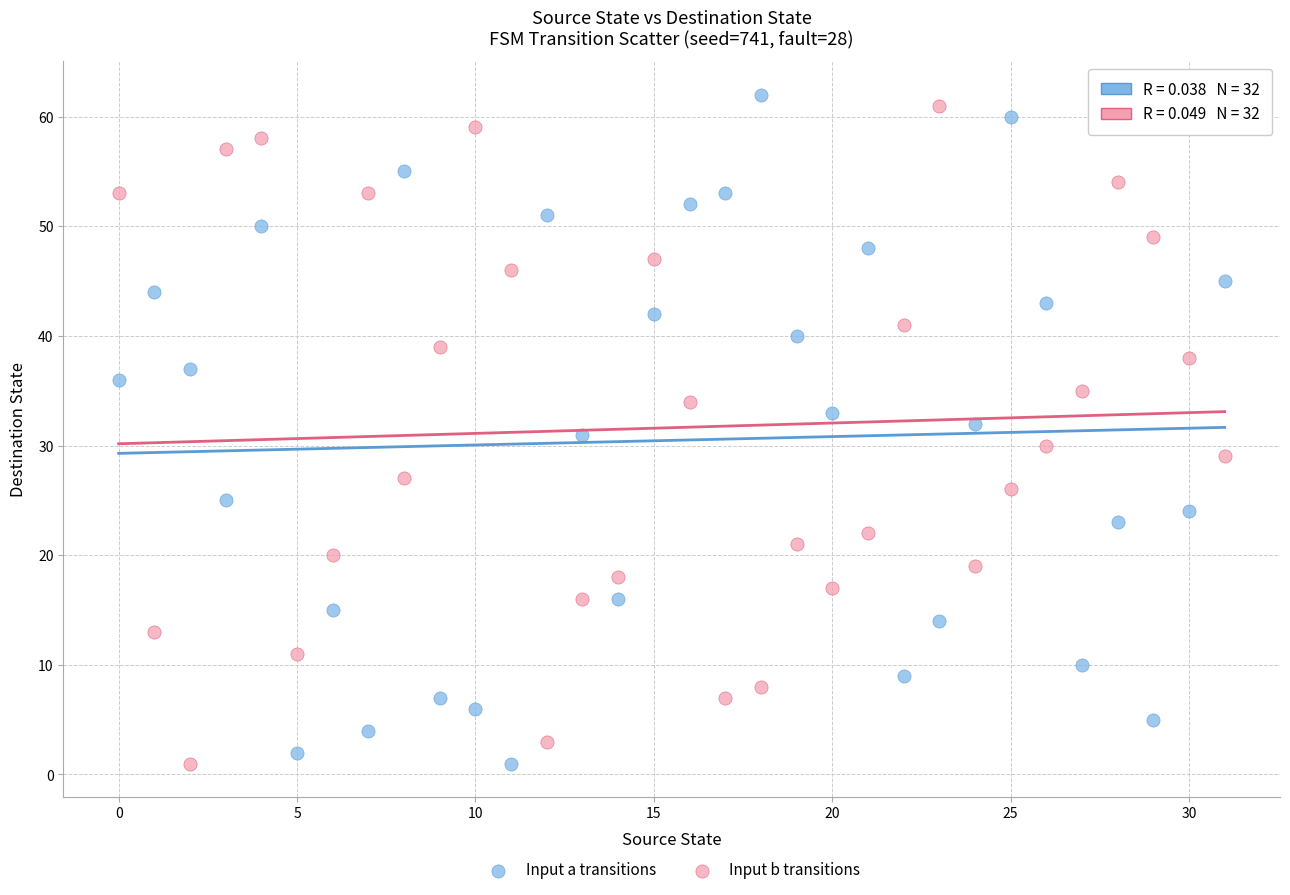

Across all data points, what is the range of Y values (max minus min)?

61